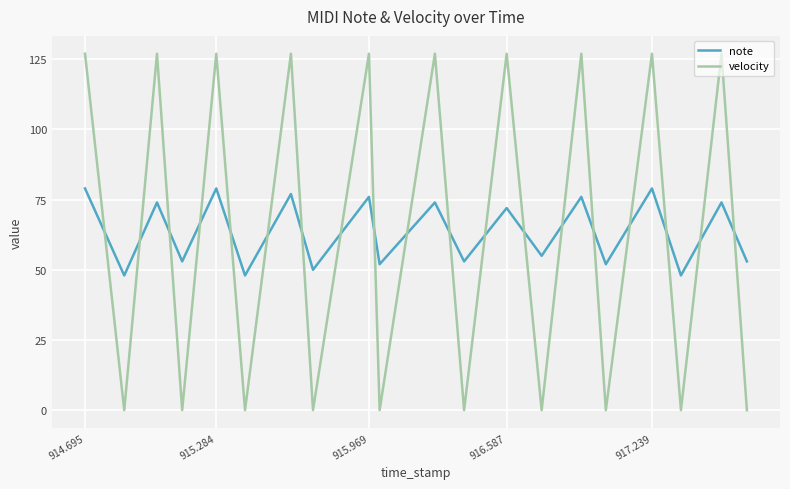

What is the maximum value shown in the chart?

127